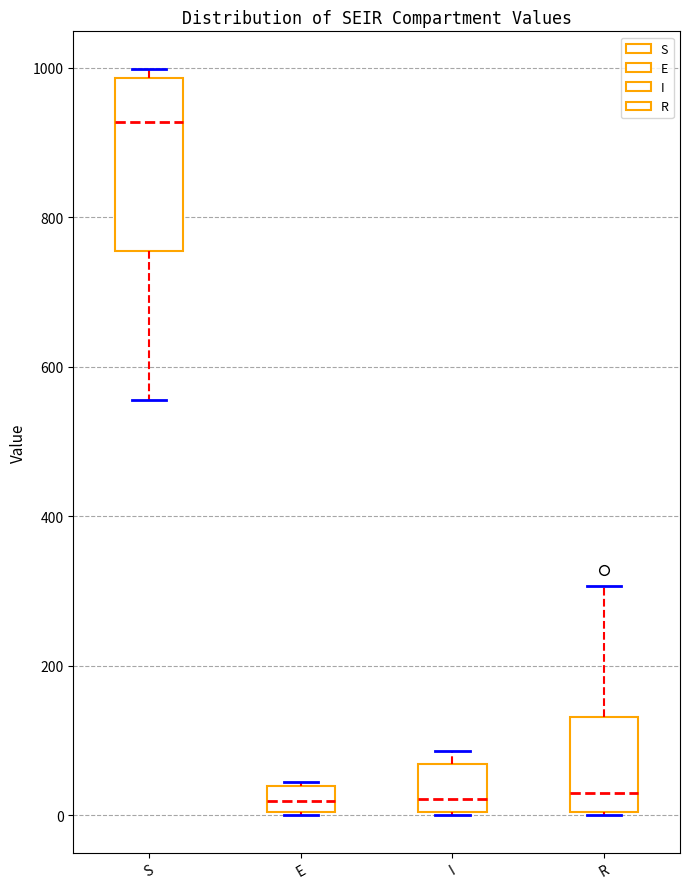

Where is the lower edge of the box for I on the y-axis? The values are not printed on the chart, so give them approximately, as read against the axis.

0